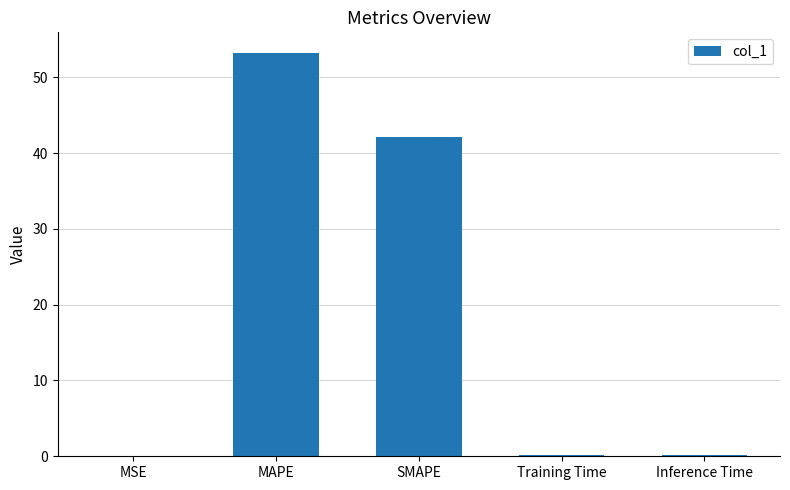

At which label is the value closest to 26?

SMAPE